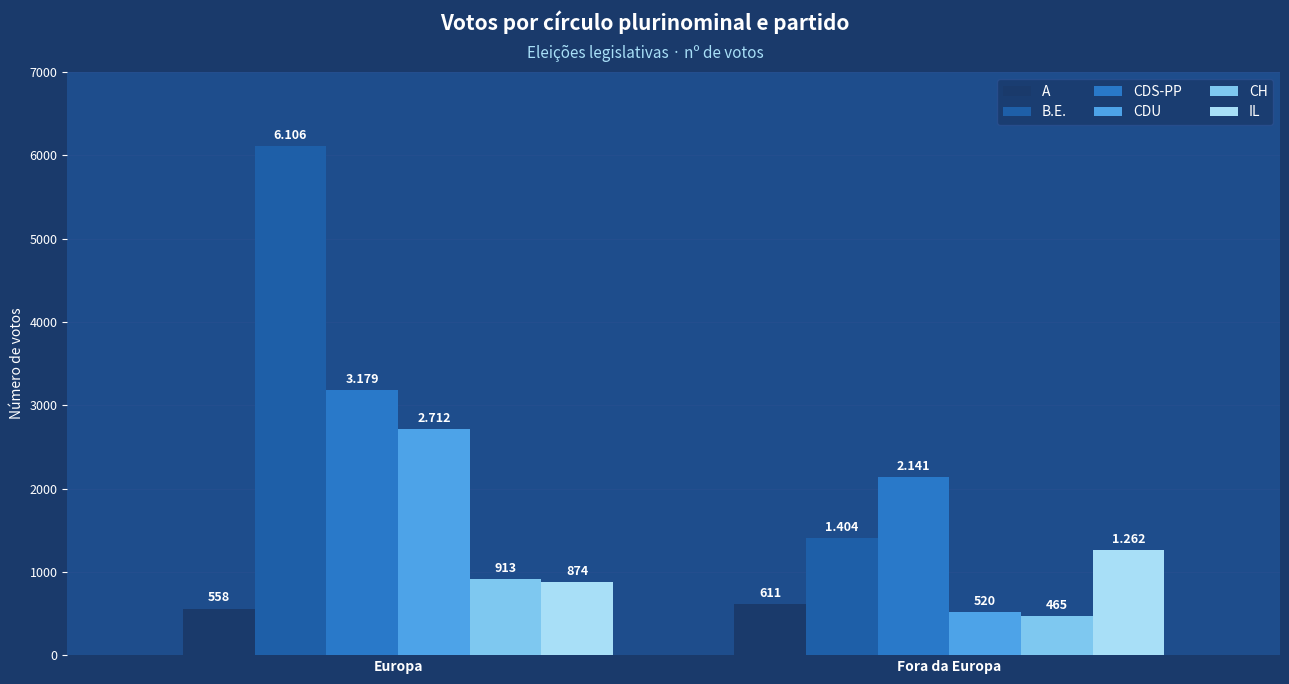

At which category is the sum across all series the highest?

Europa